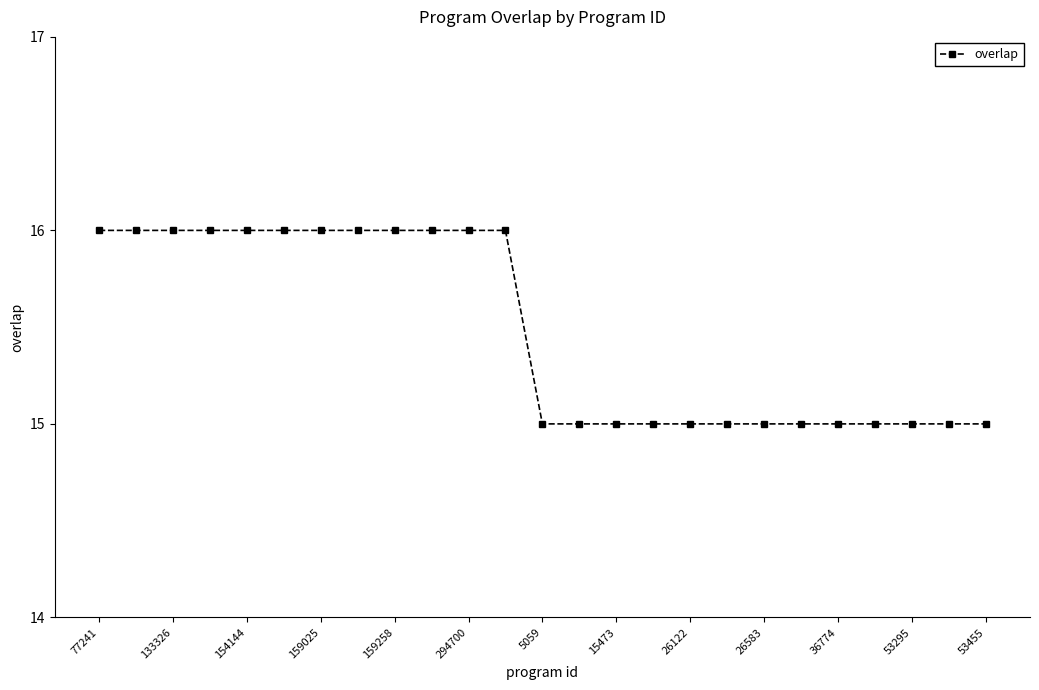

What is the smallest value displayed?

15